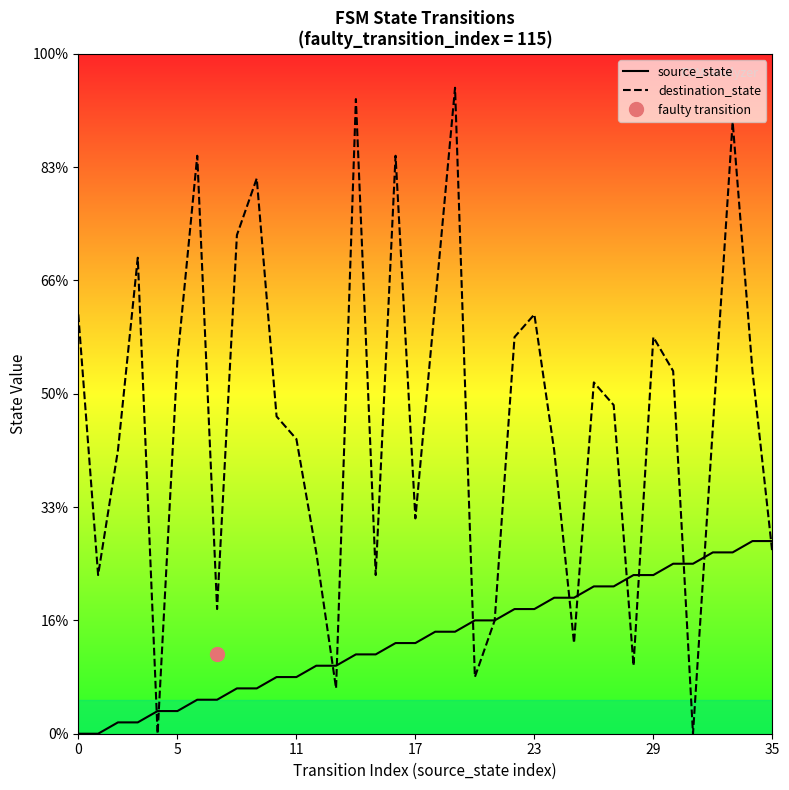

The value of destination_state at 34 is 8. True or false?

False